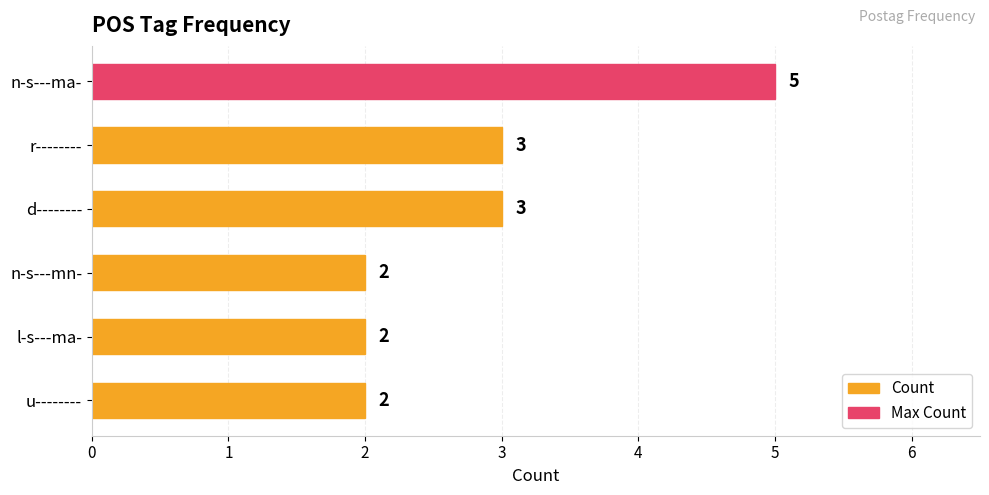

Approximately how many times larger is the value at u-------- compared to d--------?

0.7